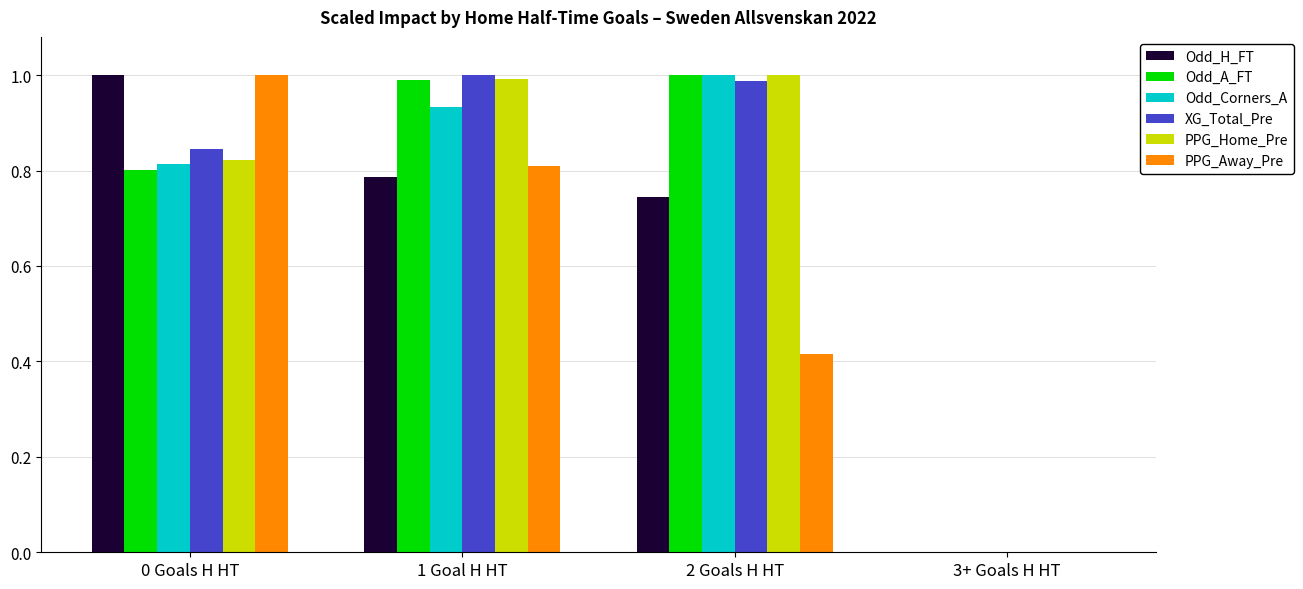

What is the sum of all Odd_A_FT values?

2.8